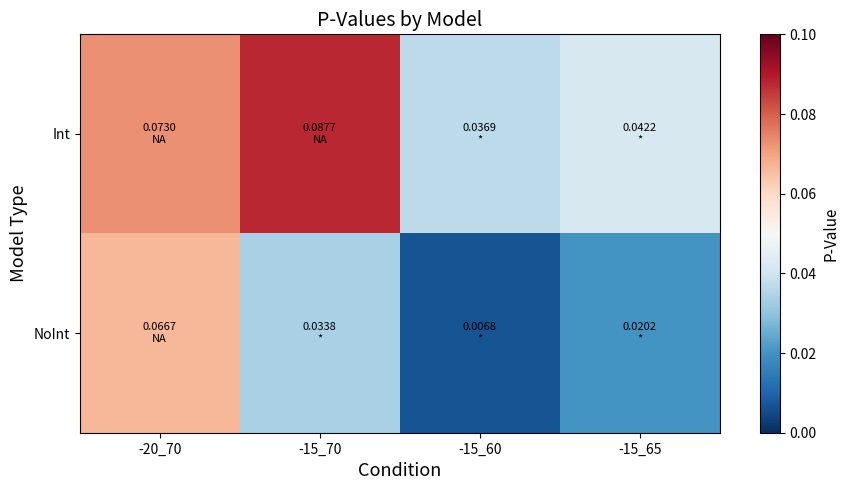

At how many categories does at least one series exceed 0?

4